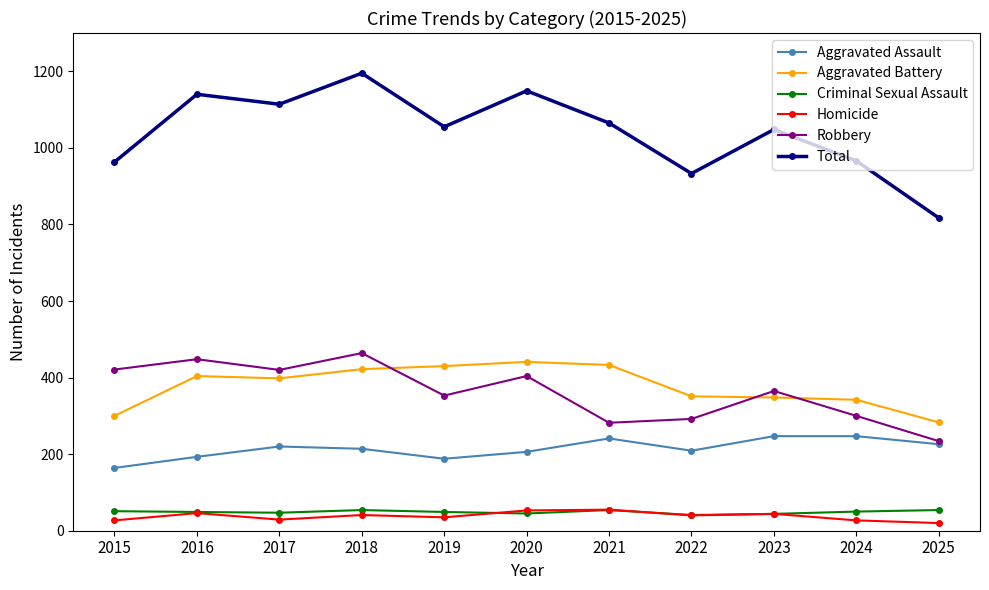

What is the average value of the Aggravated Battery series?

377